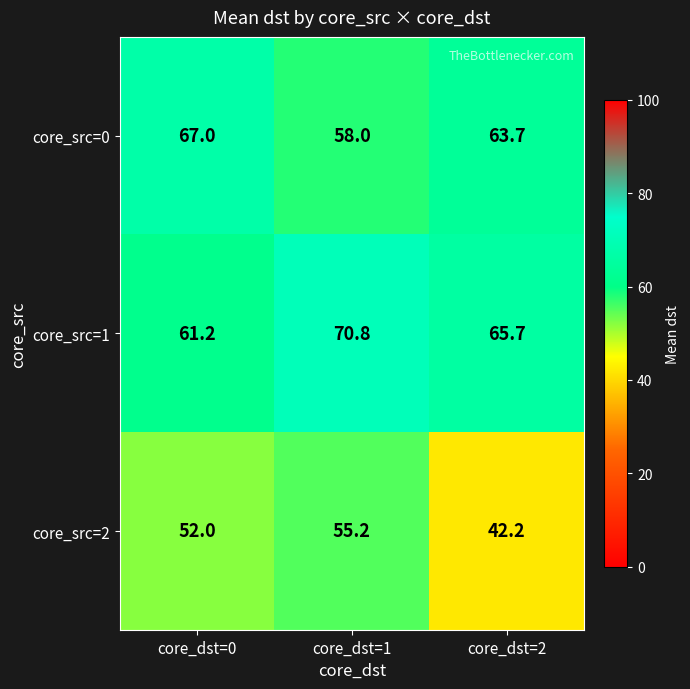

Rank the series by their maximum value, from highest to lowest.

core_src=1, core_src=0, core_src=2